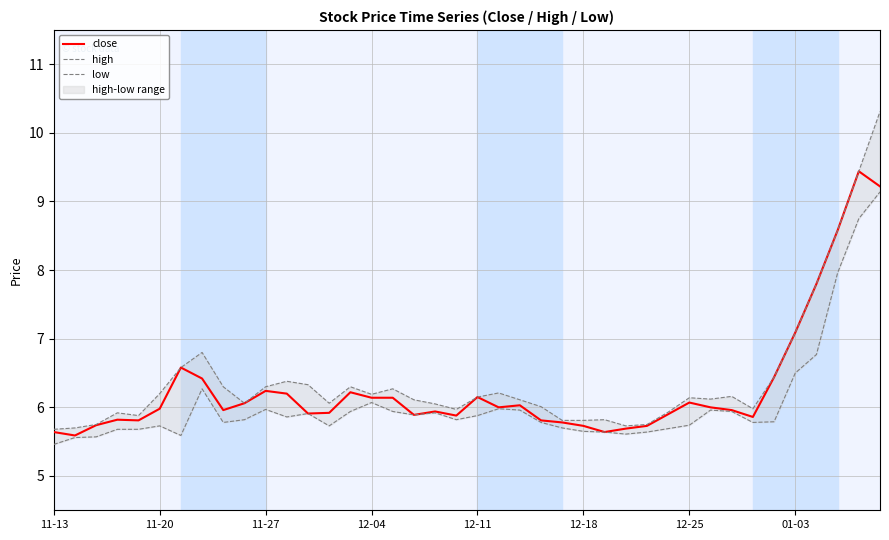

What is the minimum value for close?

5.6